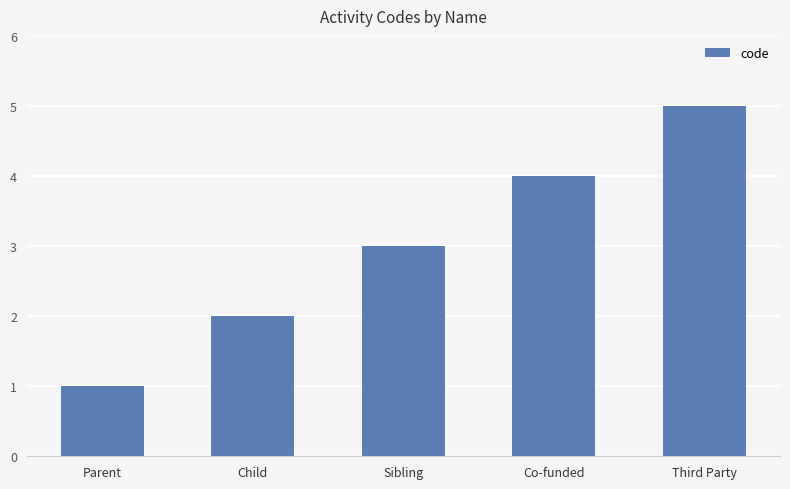

Reading left to right, transcribe all the data shown in this chart.

Parent=1	Child=2	Sibling=3	Co-funded=4	Third Party=5